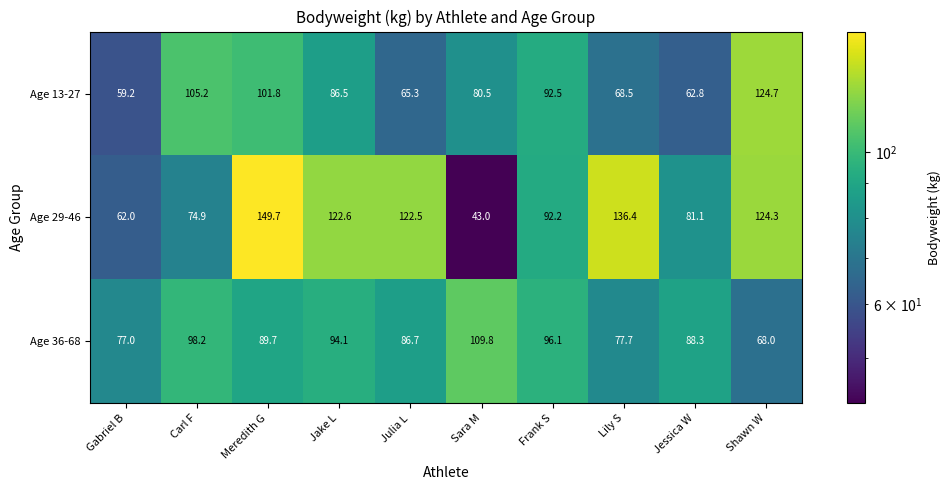

Which series has the largest total across all categories?

Age 29-46